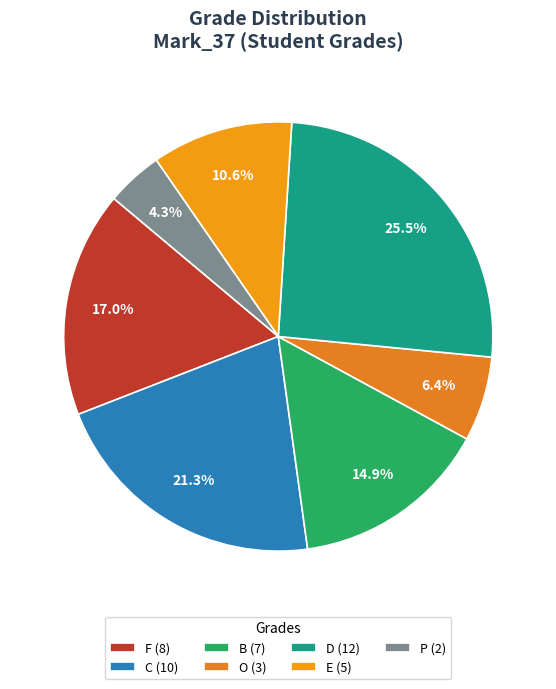

Rank the categories by value from highest to lowest.

D (12), C (10), F (8), B (7), E (5), O (3), P (2)